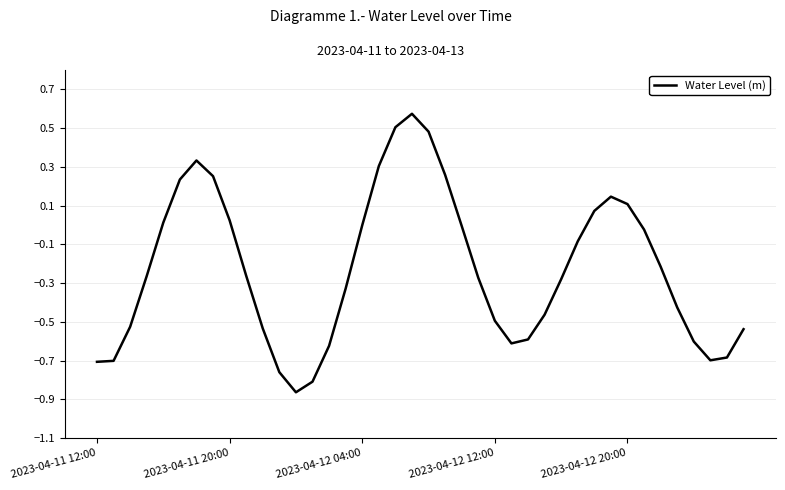

Is this an area chart (filled region under the line)?

No